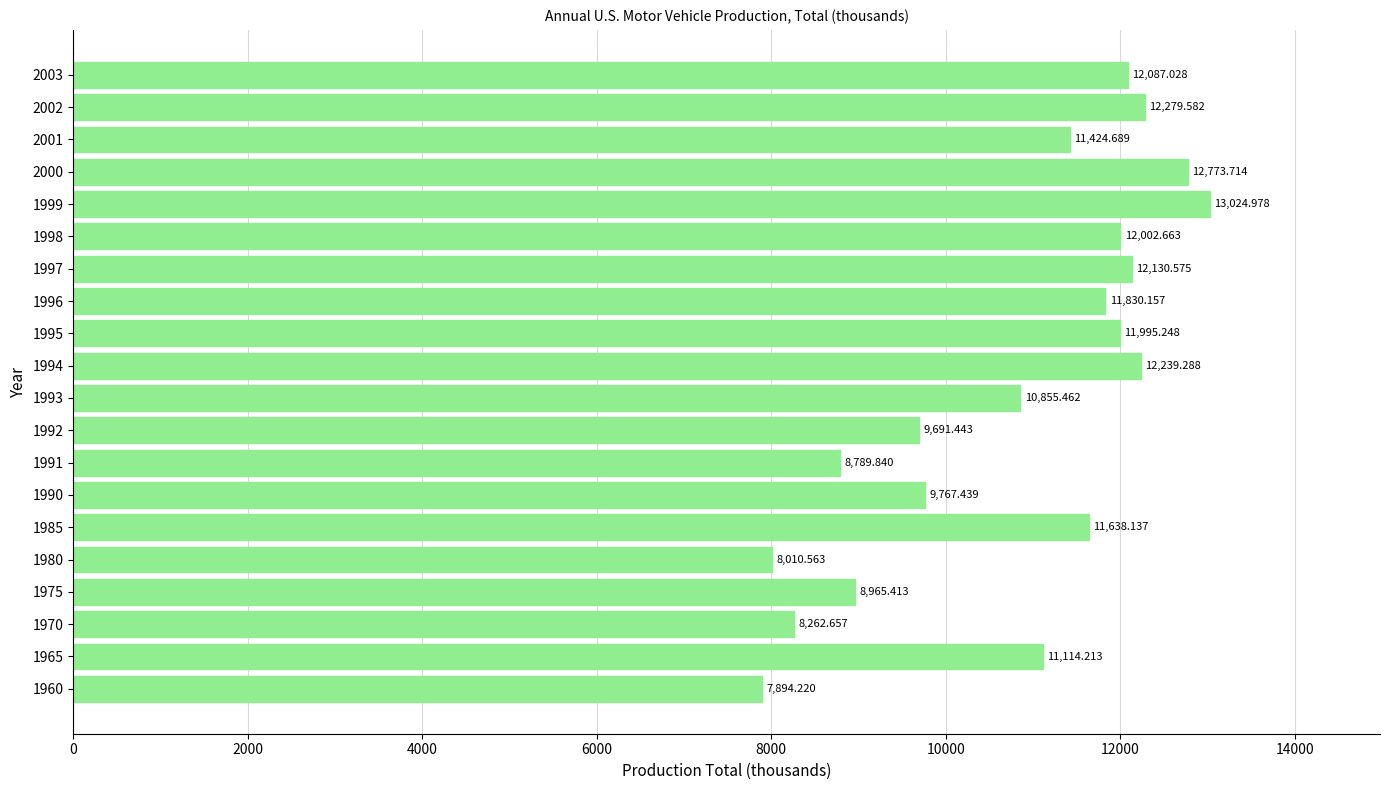

Rank the categories by value from lowest to highest.

1960, 1980, 1970, 1991, 1975, 1992, 1990, 1993, 1965, 2001, 1985, 1996, 1995, 1998, 2003, 1997, 1994, 2002, 2000, 1999